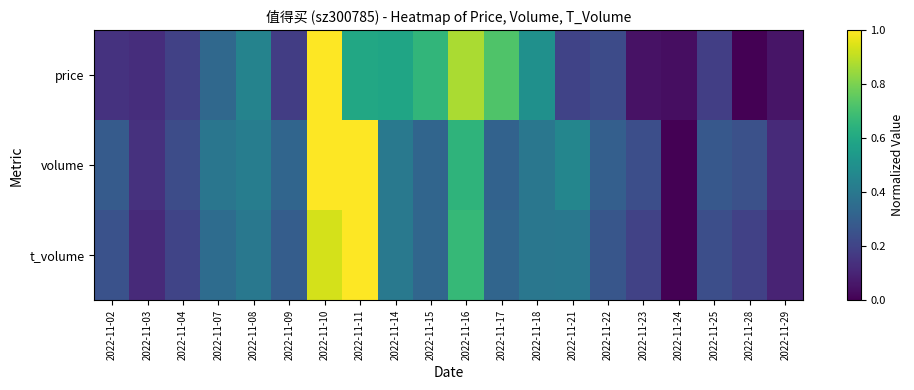

At 2022-11-29, list the series in order from smallest to largest.

price, t_volume, volume